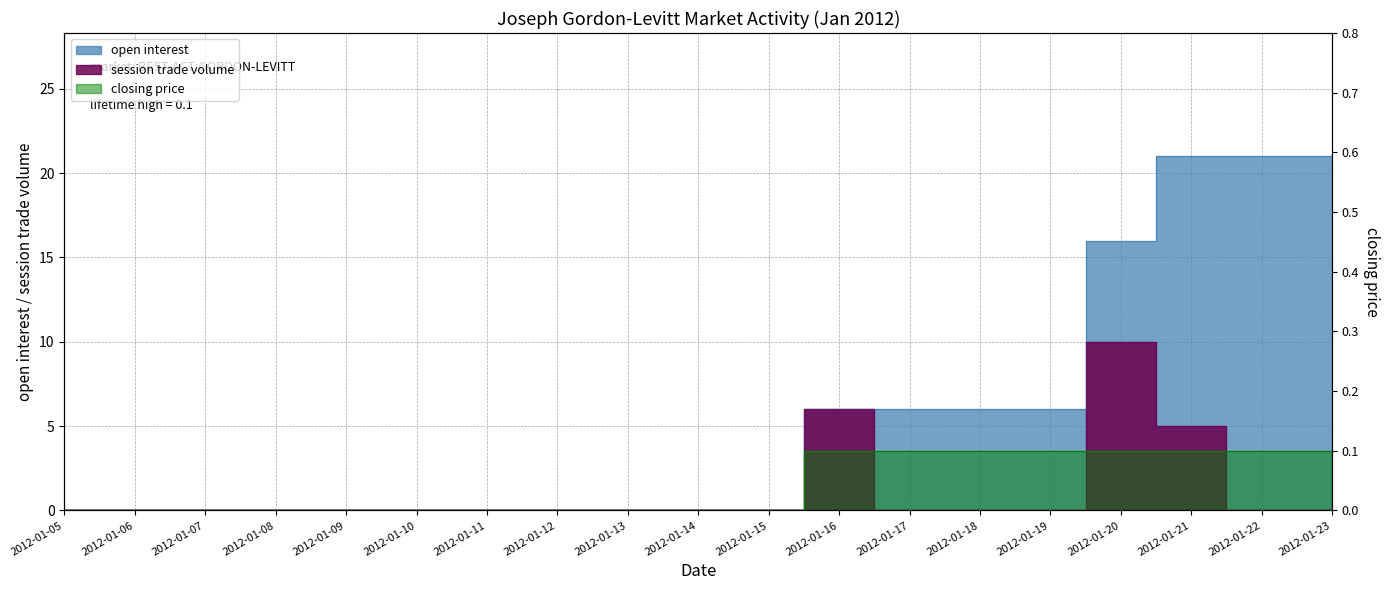

Which series ends up on top after the final intersection of closing price and session trade volume?

closing price